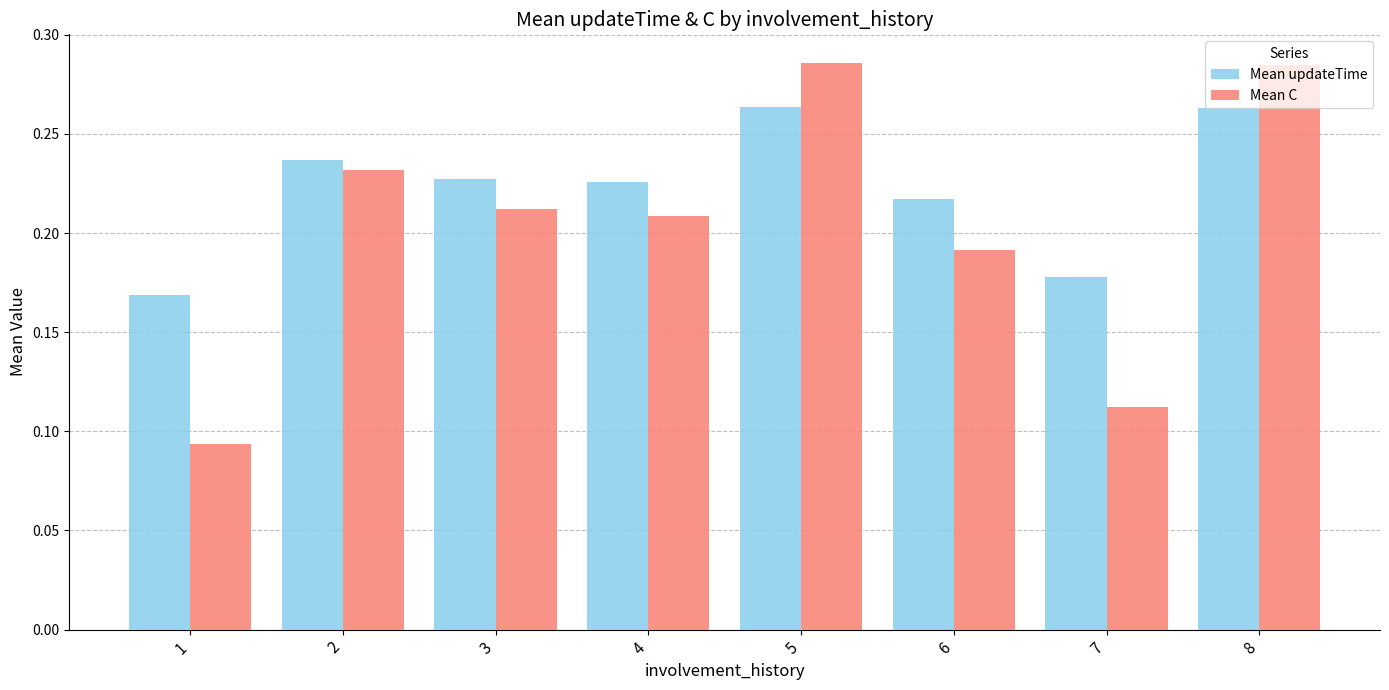

Rank the series at 1 from lowest to highest value.

Mean C, Mean updateTime